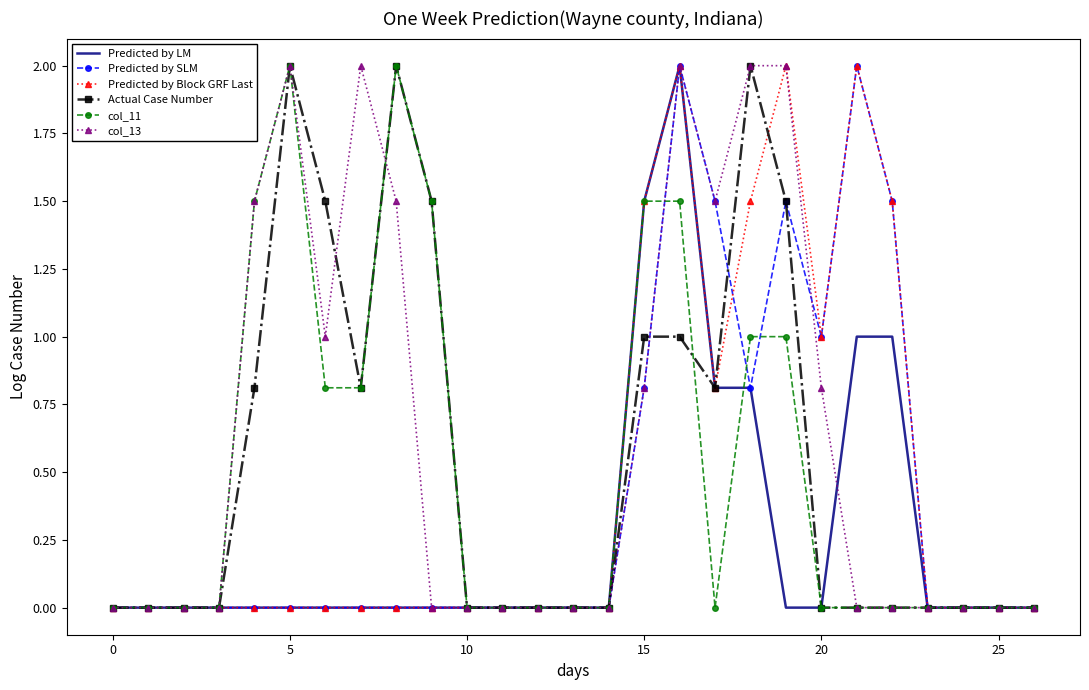

What is the maximum value shown in the chart?

2.0